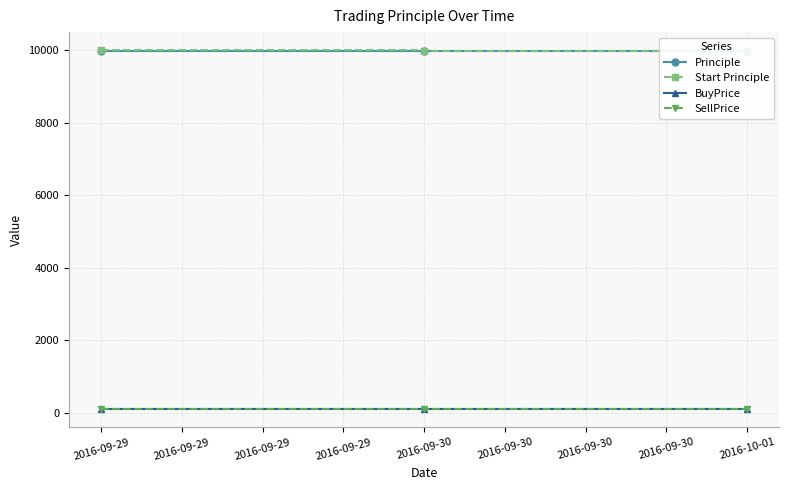

Reading left to right, transcribe all the data shown in this chart.

Principle: 9977.0	9966.0	9949.1
Start Principle: 10000.0	9977.0	9966.0
BuyPrice: 107.0	105.8	103.4
SellPrice: 106.5	105.6	103.1